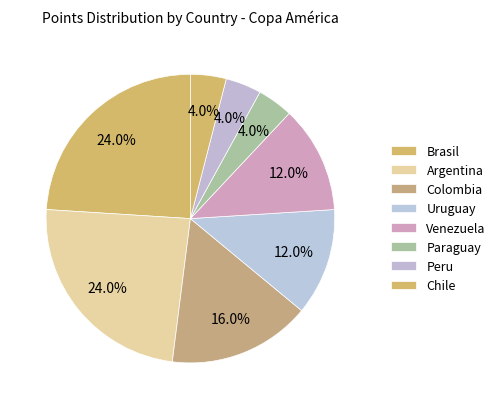

Which category has the biggest portion of the pie?

Brasil